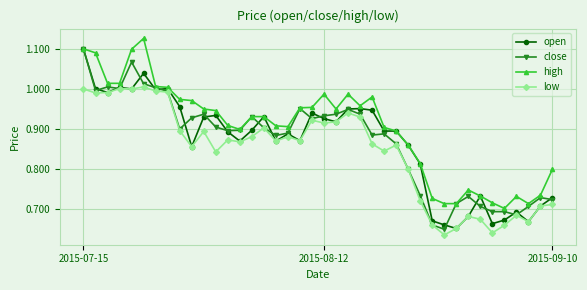

Which series has the largest total across all categories?

high